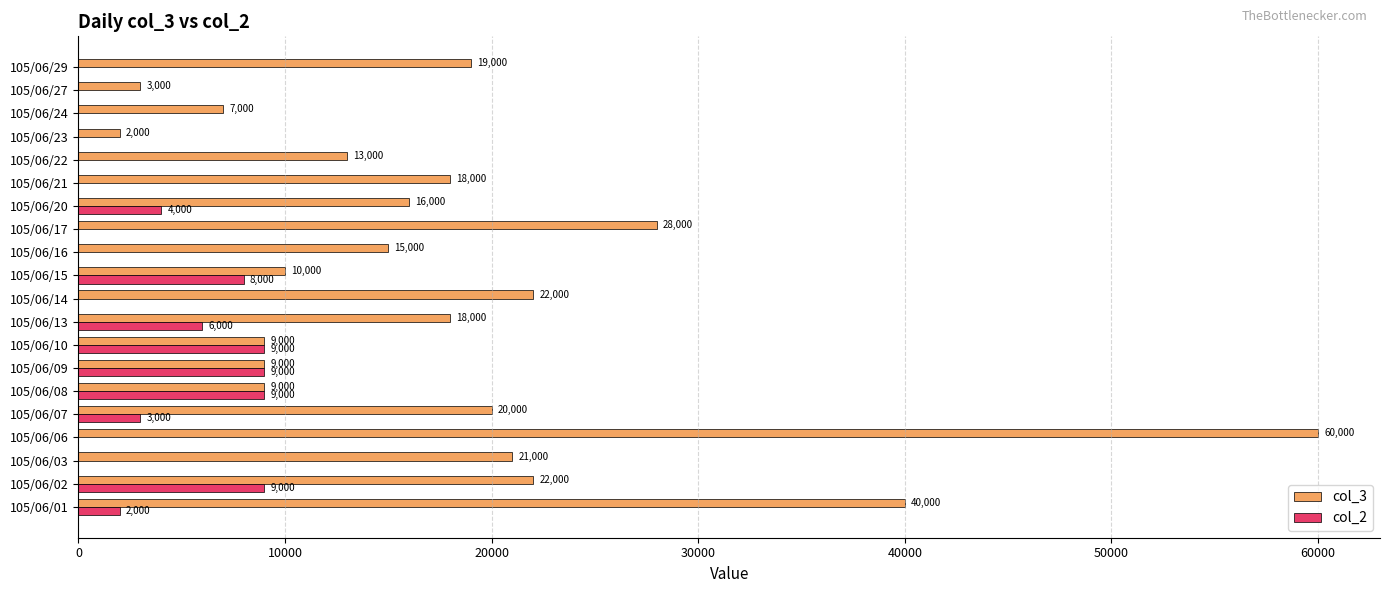

At which category is the sum across all series the highest?

105/06/06